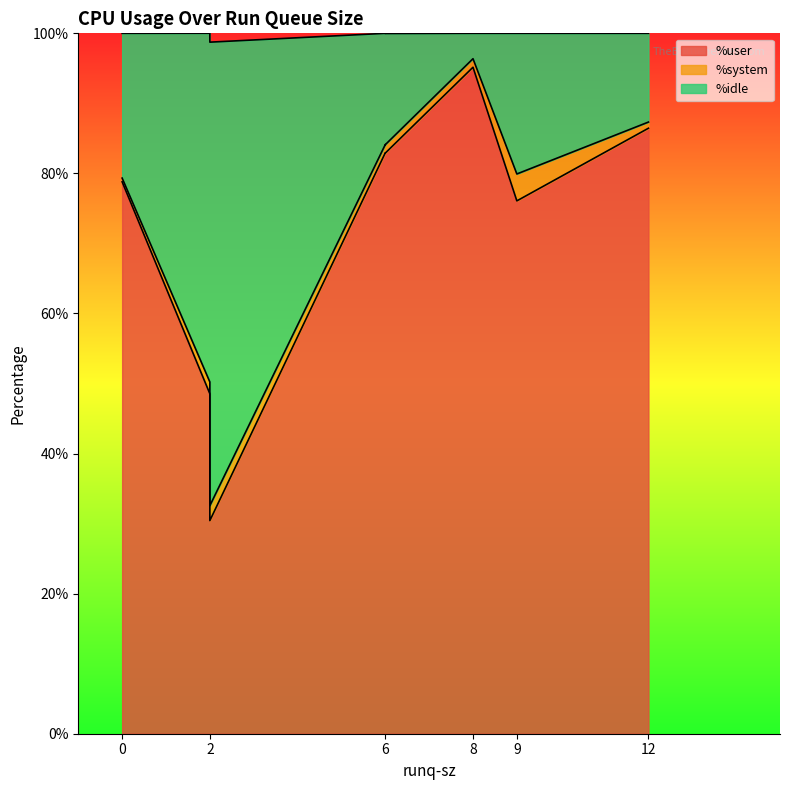

Between 6 and 12, which is larger?

12